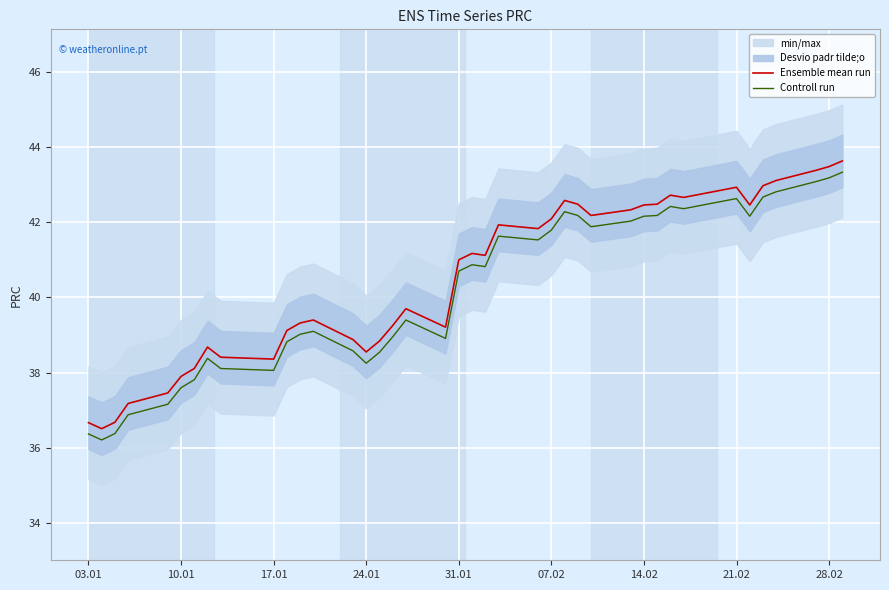

At which label does Controll run first exceed 40?

31.01